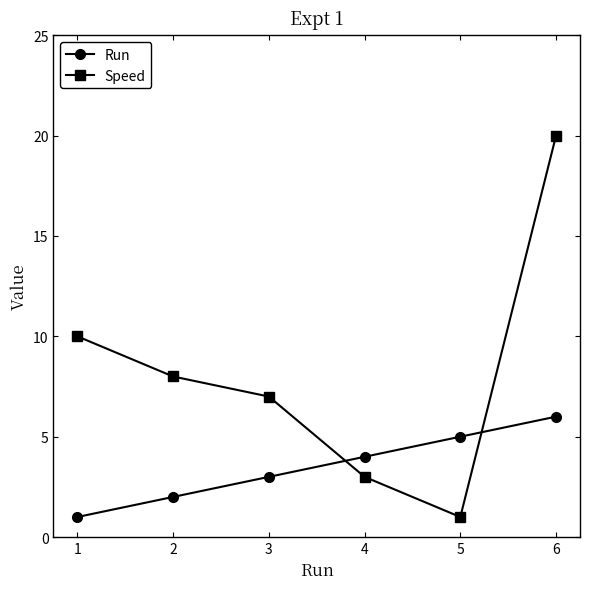

Which series has the largest total across all categories?

Speed